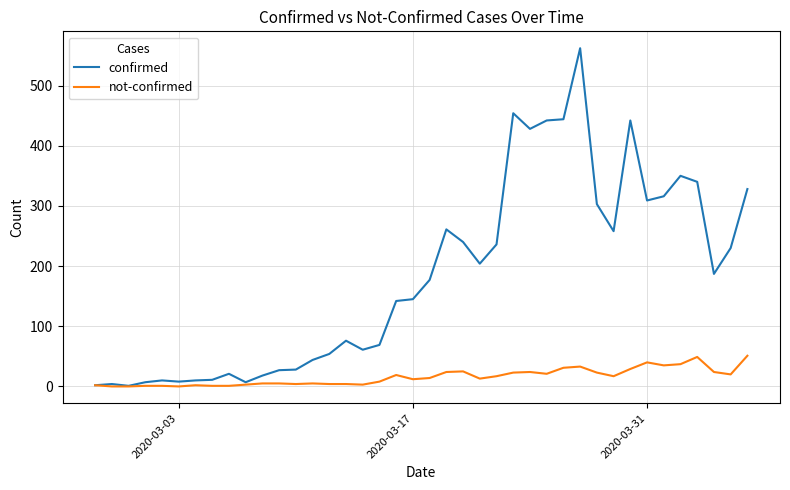

Which series has the widest spread of values?

confirmed